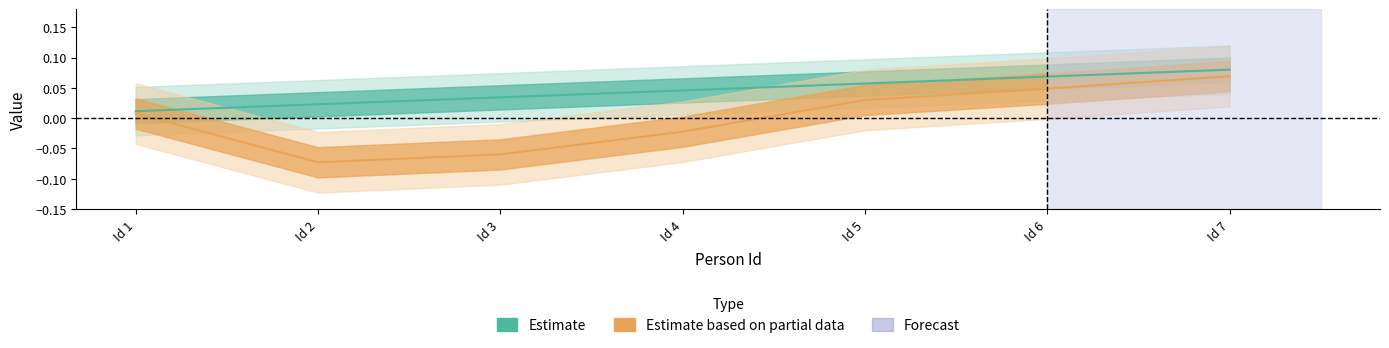

True or false: Age and Id intersect in this chart.

False